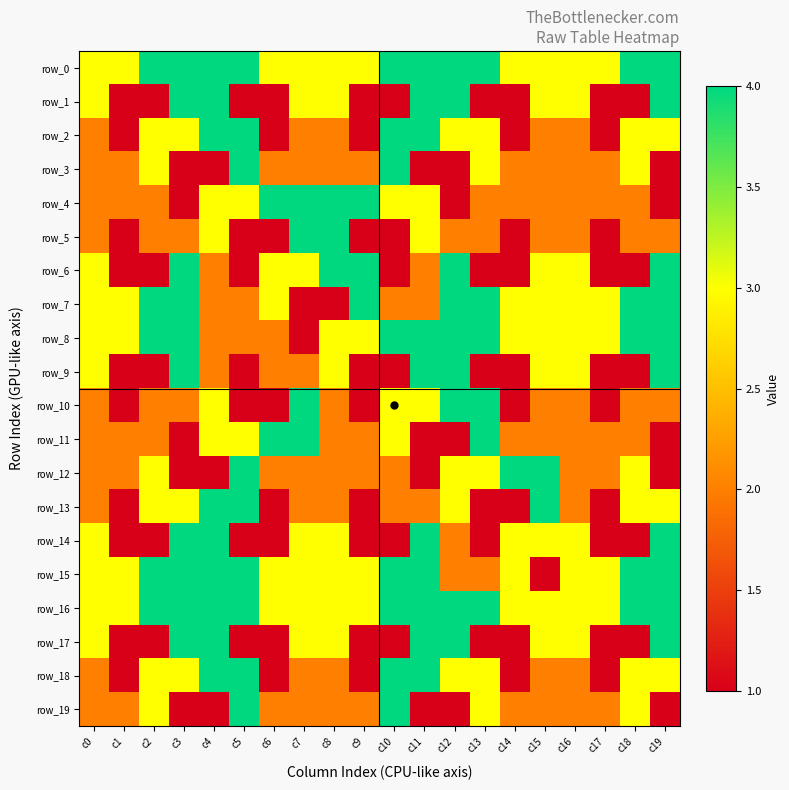

What is the difference between the second highest and minimum values in the row_4 series?

3